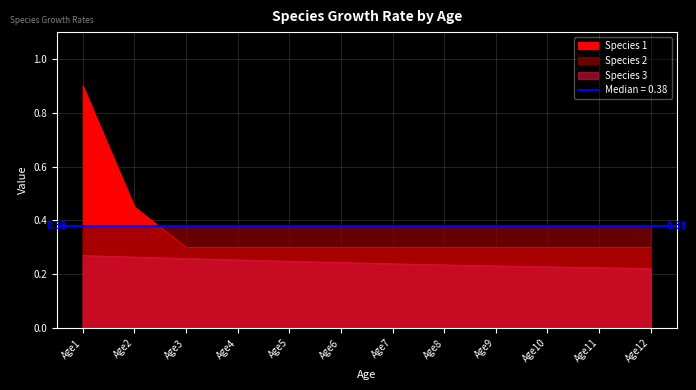

What is the value of the Species 1 point at the 11th from the left?

0.3